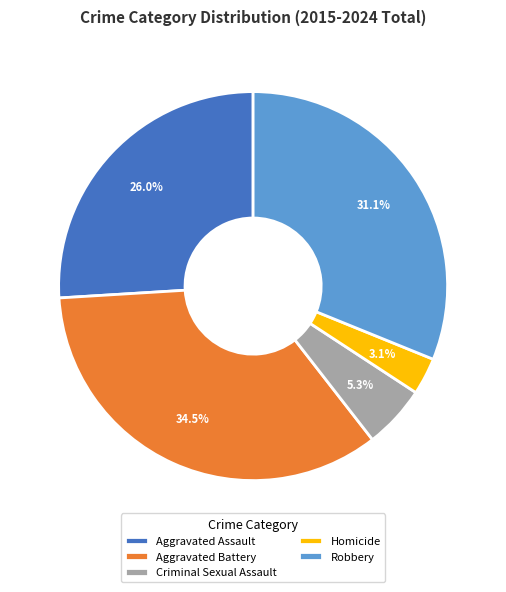

Between Aggravated Assault and Homicide, which is larger?

Aggravated Assault